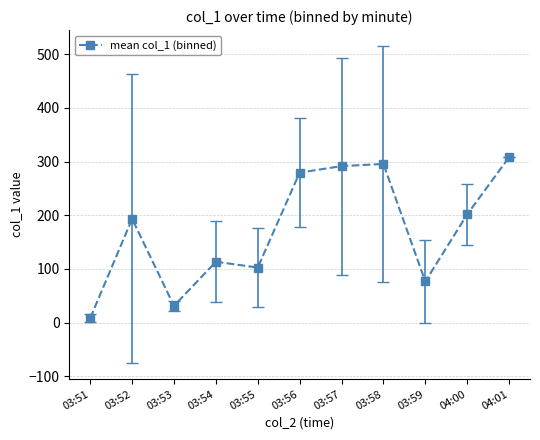

Count the number of values greater than 193.

6